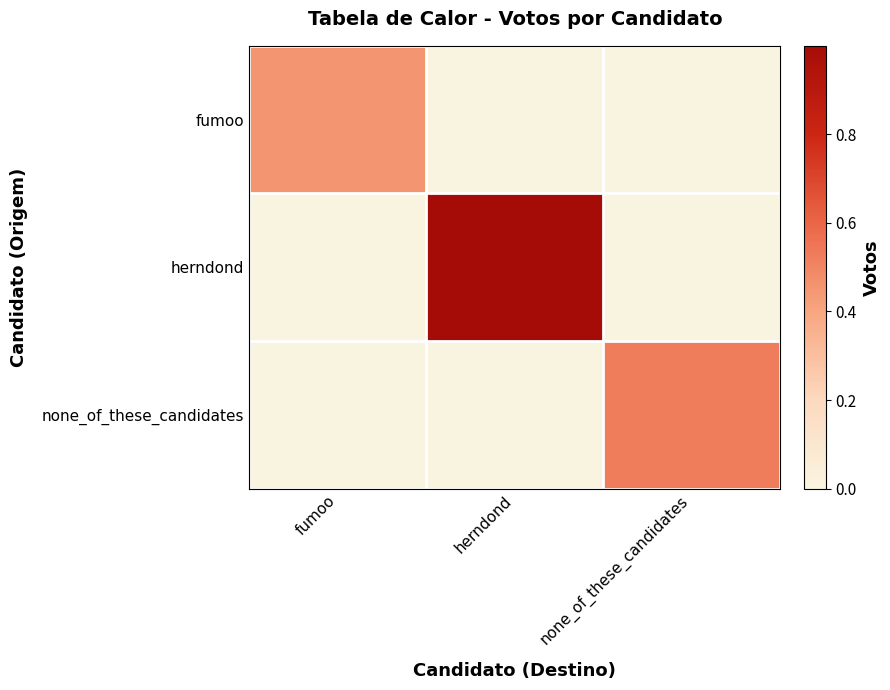

Between herndond and none_of_these_candidates, which series saw the biggest shift?

herndond